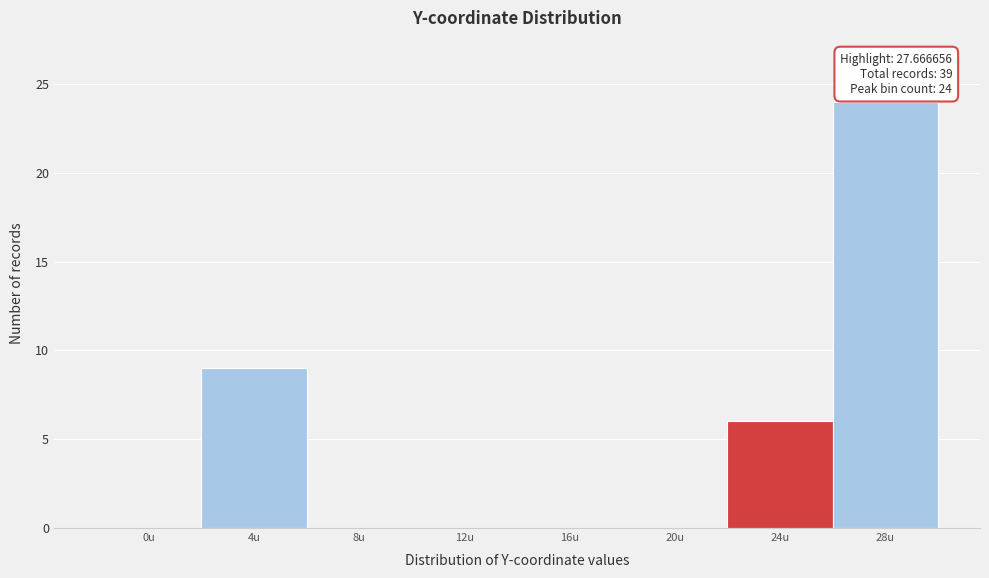

Reading left to right, extract all data points from this chart.

0u=0	4u=9	8u=0	12u=0	16u=0	20u=0	24u=6	28u=24